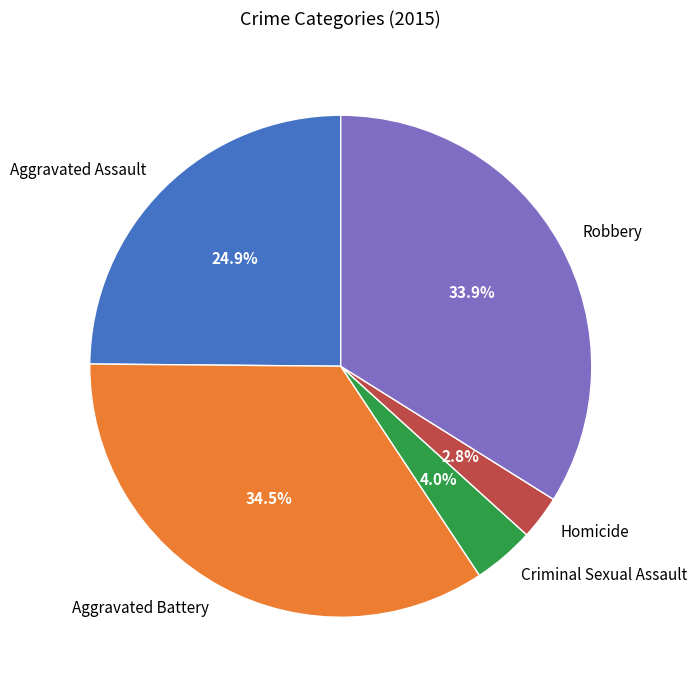

What is the smallest slice in the pie chart?

Homicide